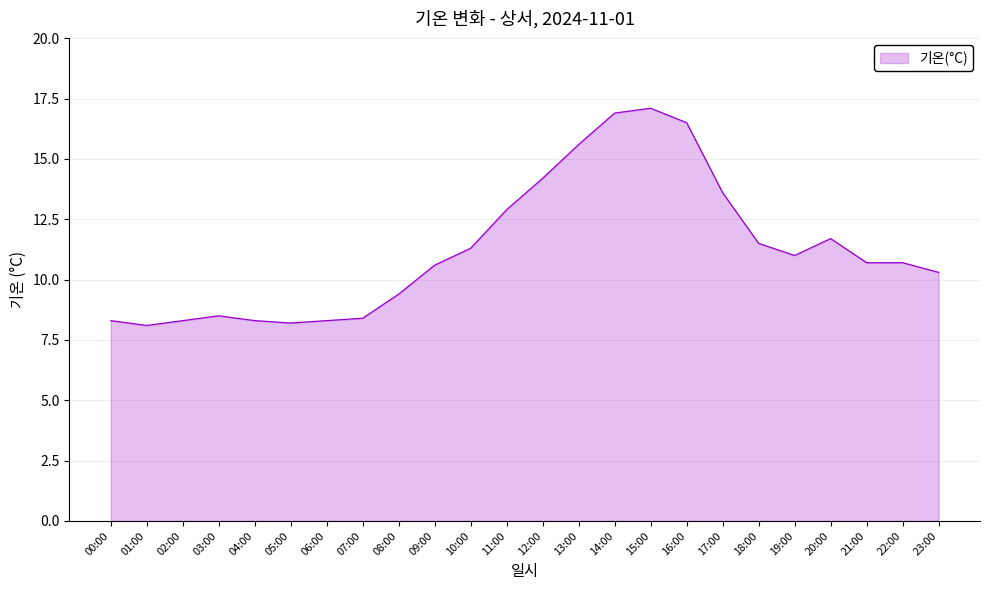

What is the difference between the maximum and minimum values?

9.0